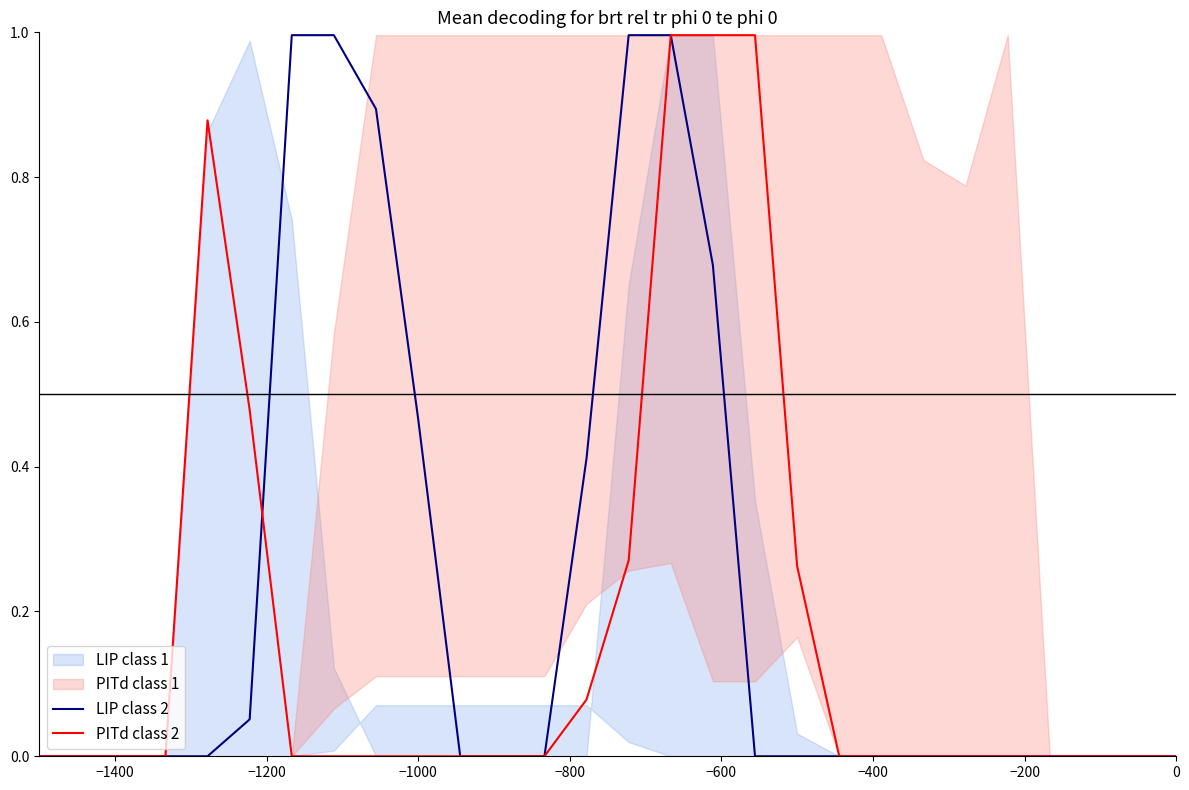

What is the sum of all PITd class 2 values?

5.0